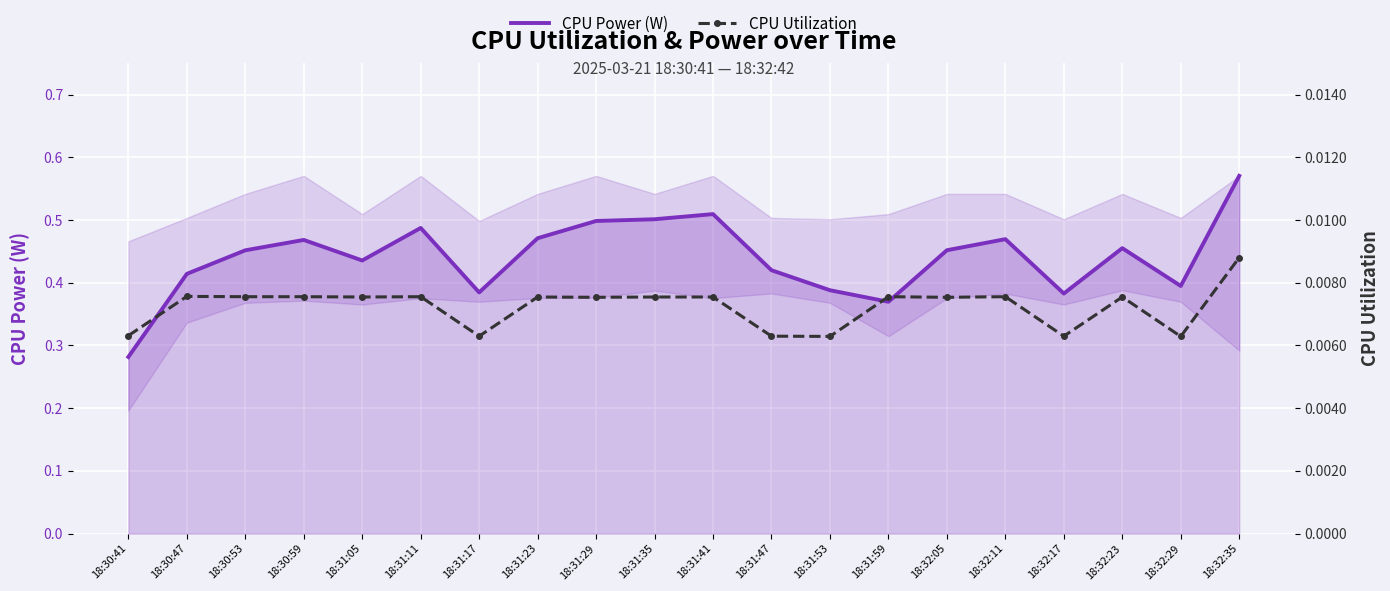

Reading left to right, list all the values displayed in this chart.

CPU Power (W): 0.3	0.4	0.5	0.5	0.4	0.5	0.4	0.5	0.5	0.5	0.5	0.4	0.4	0.4	0.5	0.5	0.4	0.5	0.4	0.6
CPU Utilization: 0.0	0.0	0.0	0.0	0.0	0.0	0.0	0.0	0.0	0.0	0.0	0.0	0.0	0.0	0.0	0.0	0.0	0.0	0.0	0.0